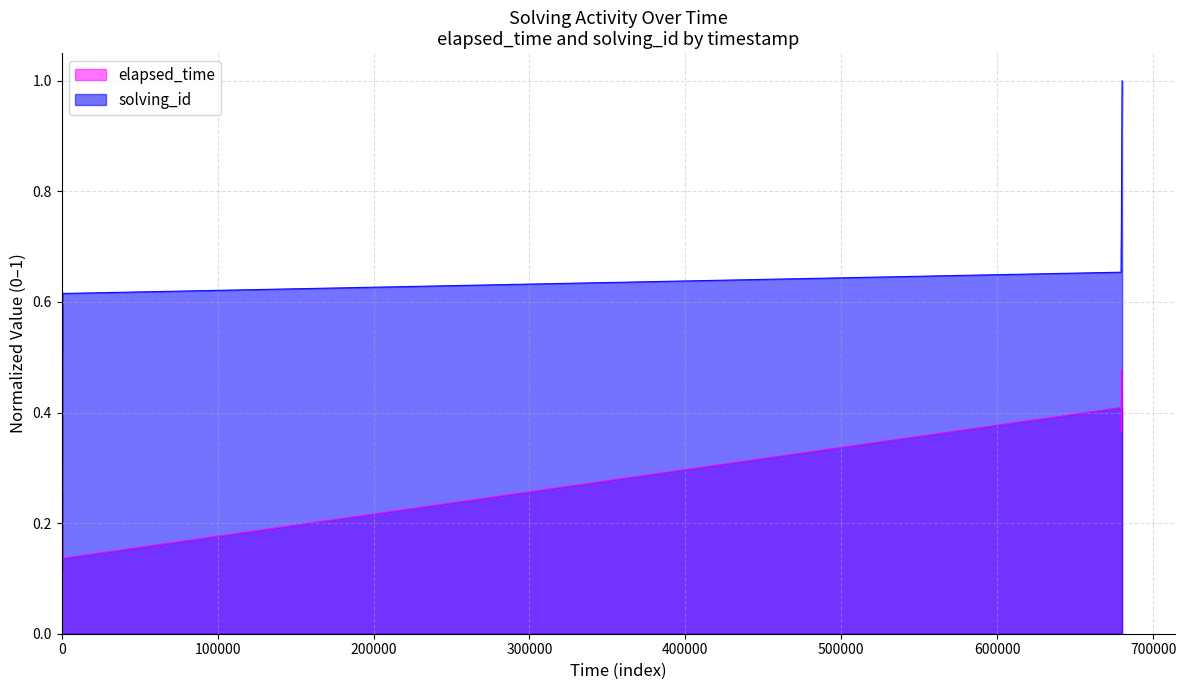

How many intersections are there between elapsed_time and solving_id?

1